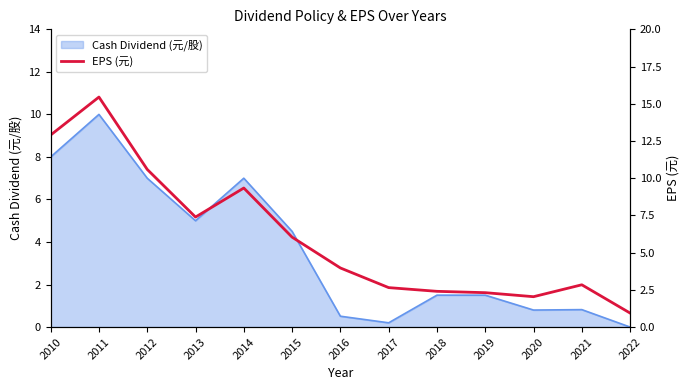

Which has a higher value, 2012 or 2014?

2012